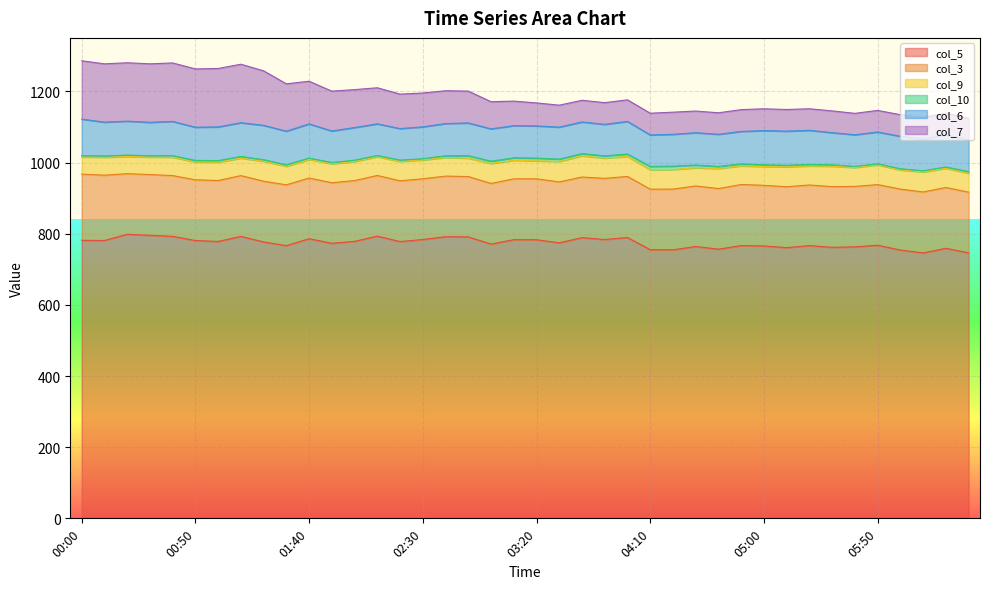

True or false: col_9 and col_3 intersect in this chart.

False